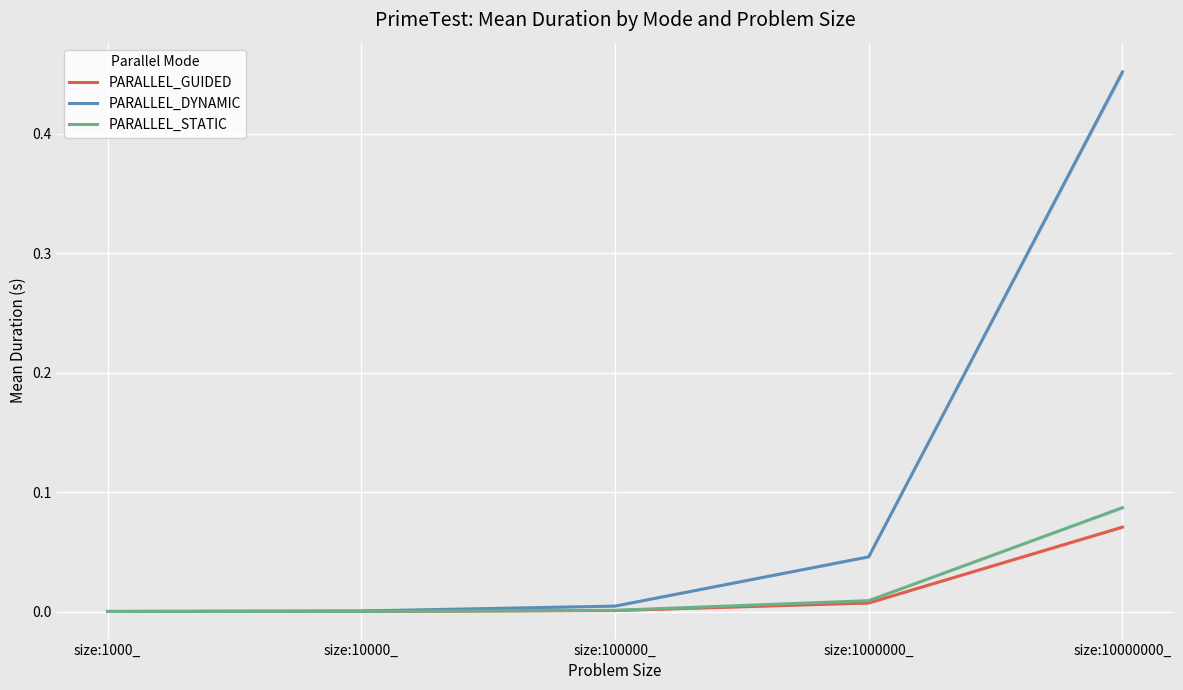

What position from the right is size:10000_?

4